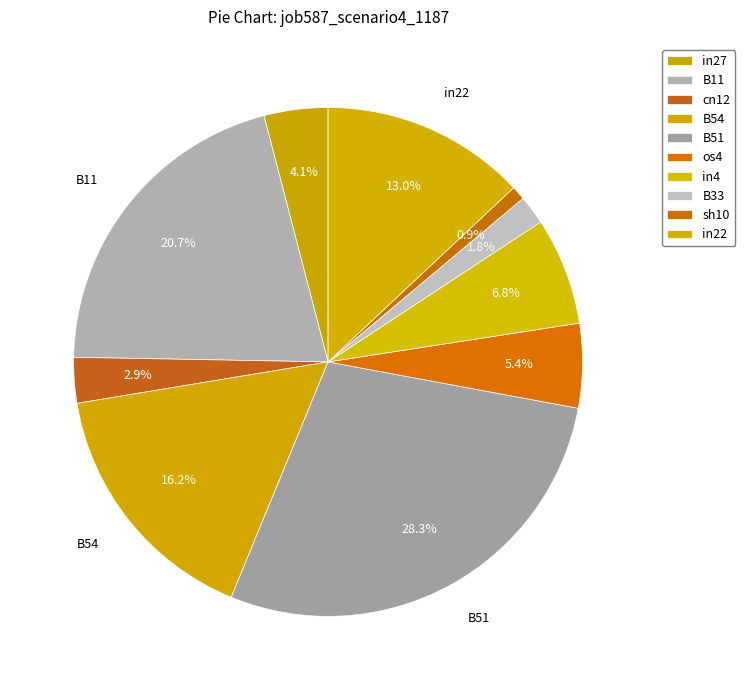

Rank the categories by value from lowest to highest.

sh10, B33, cn12, in27, os4, in4, in22, B54, B11, B51